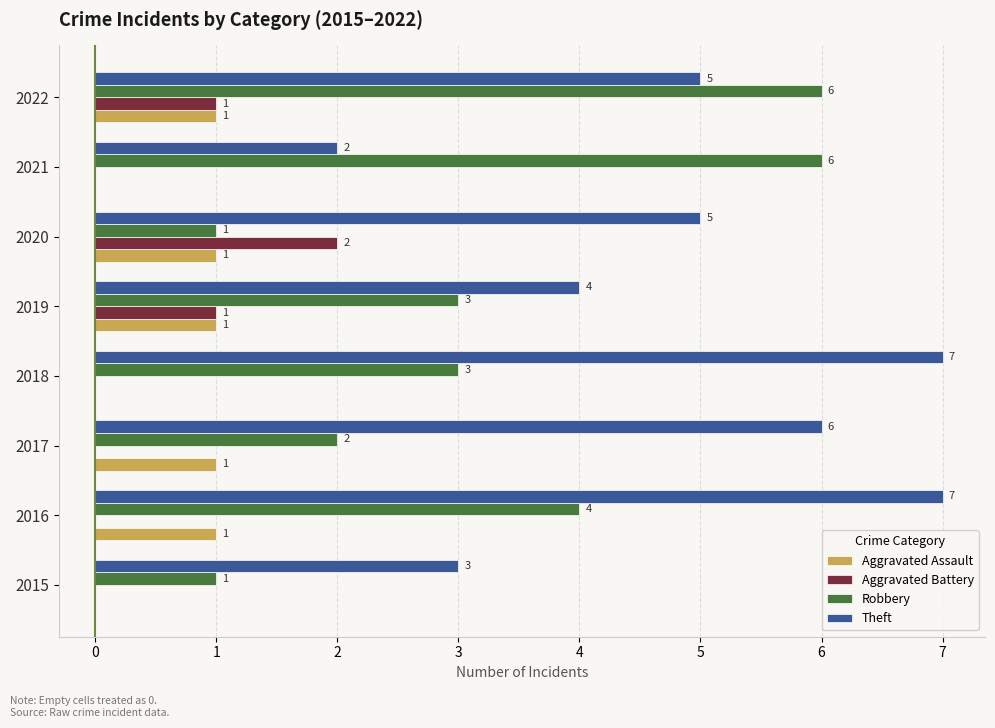

What is the sum of all Aggravated Assault values?

5